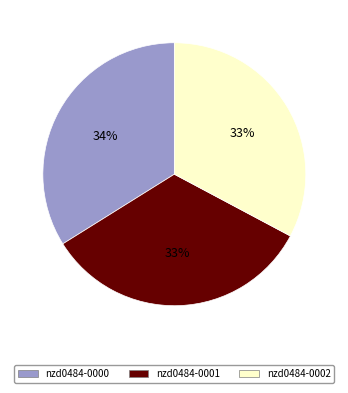

To the nearest percent, what is the combined percentage of nzd0484-0001 and nzd0484-0000?

67%